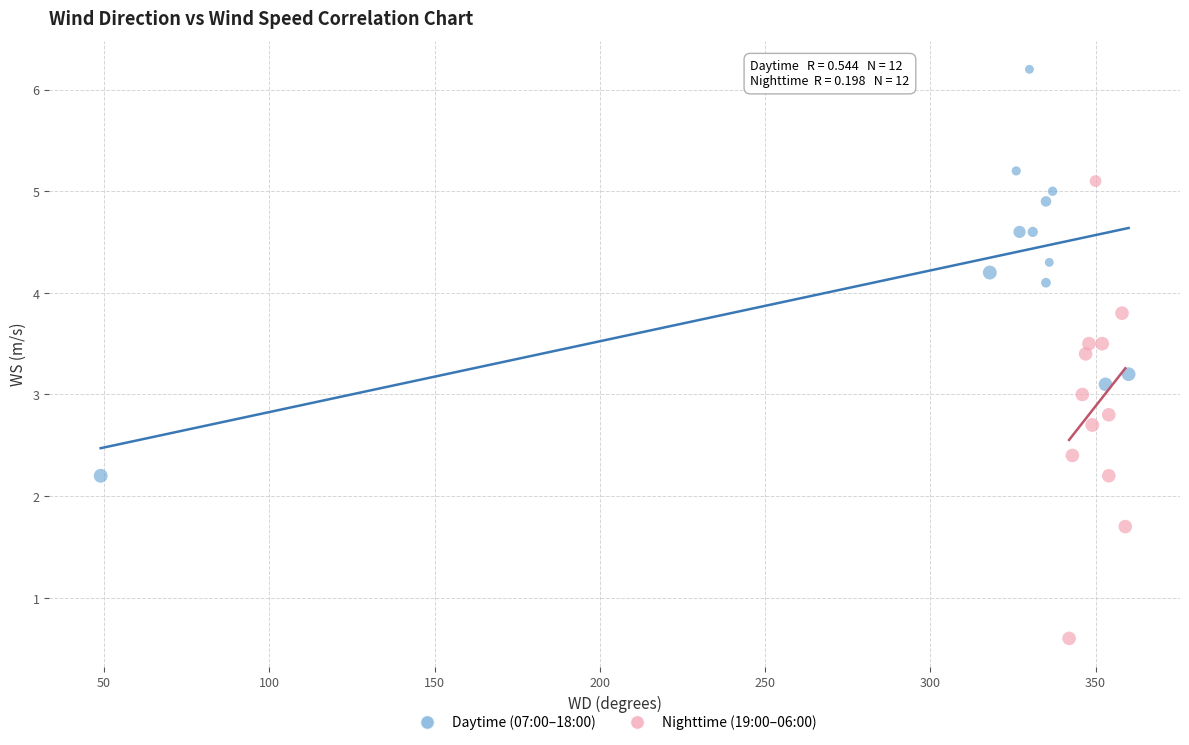

Which series has the widest spread of Y values?

Nighttime (19:00–06:00)